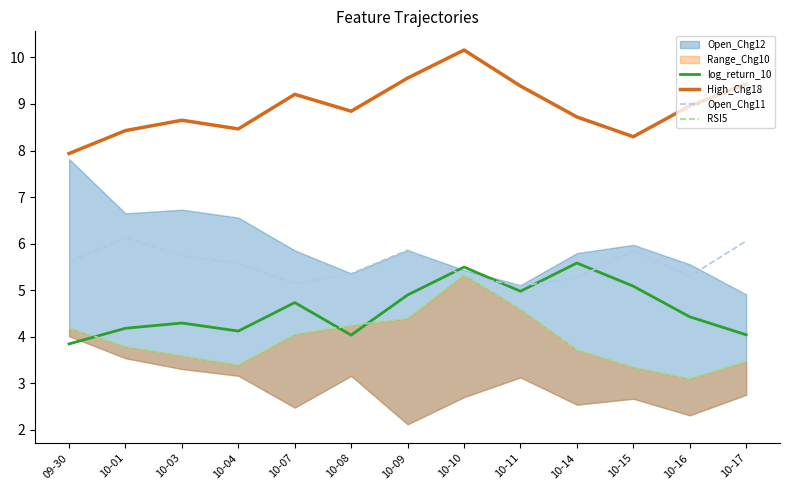

What is the difference between the RSI5 values at 10-03 and 10-09?

0.8